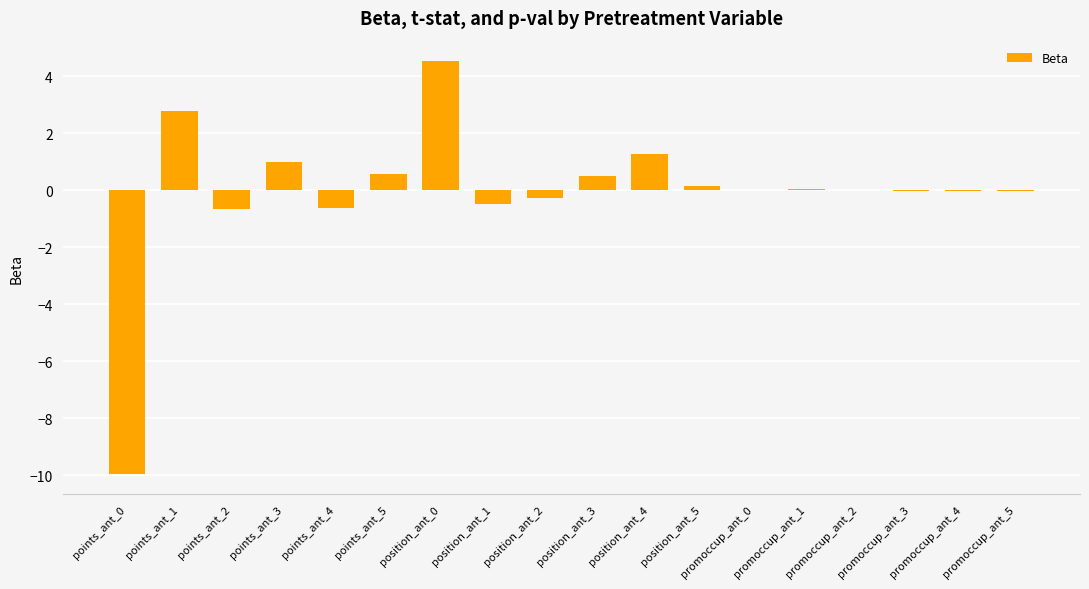

Between points_ant_4 and points_ant_5, which is larger?

points_ant_5